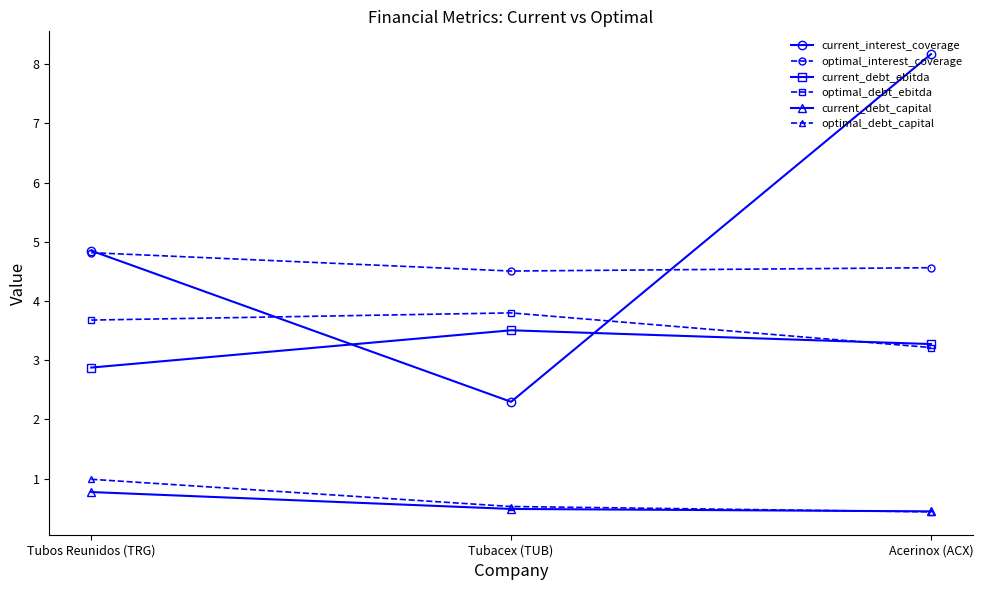

How many optimal_debt_ebitda values are between 3 and 4?

3